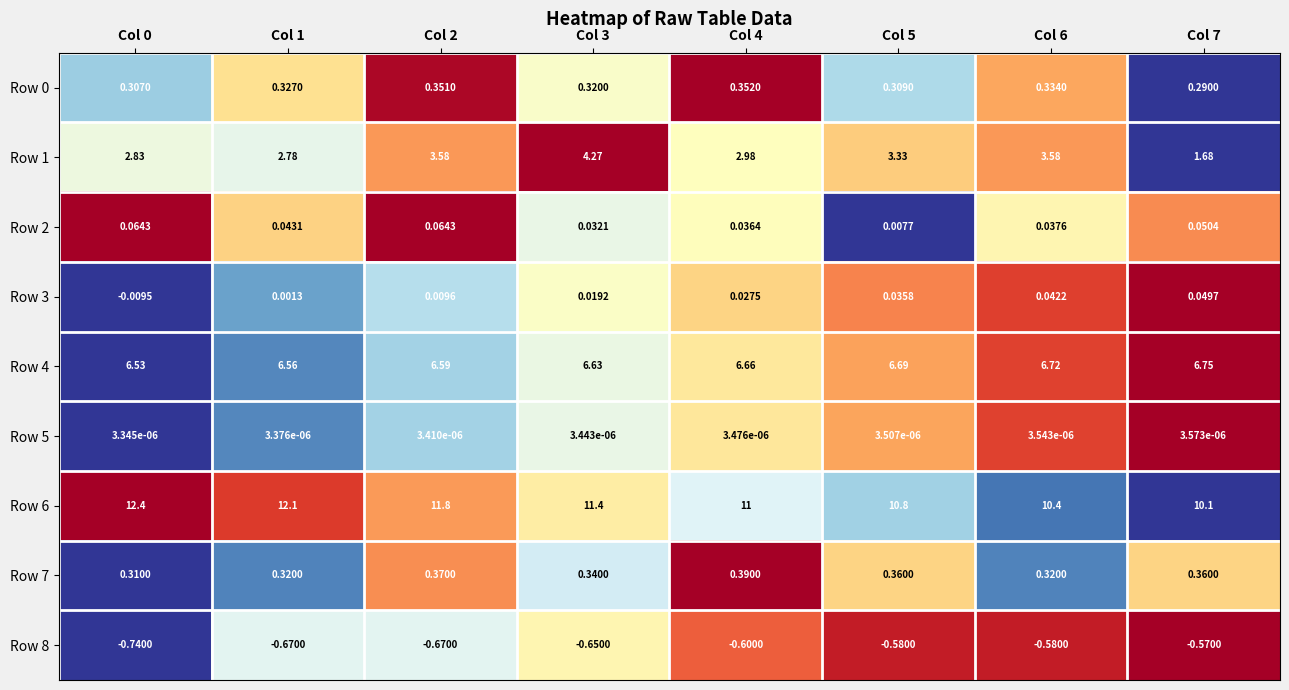

Is the value of Row 8 at Col 2 greater than the value of Row 3 at Col 4?

No